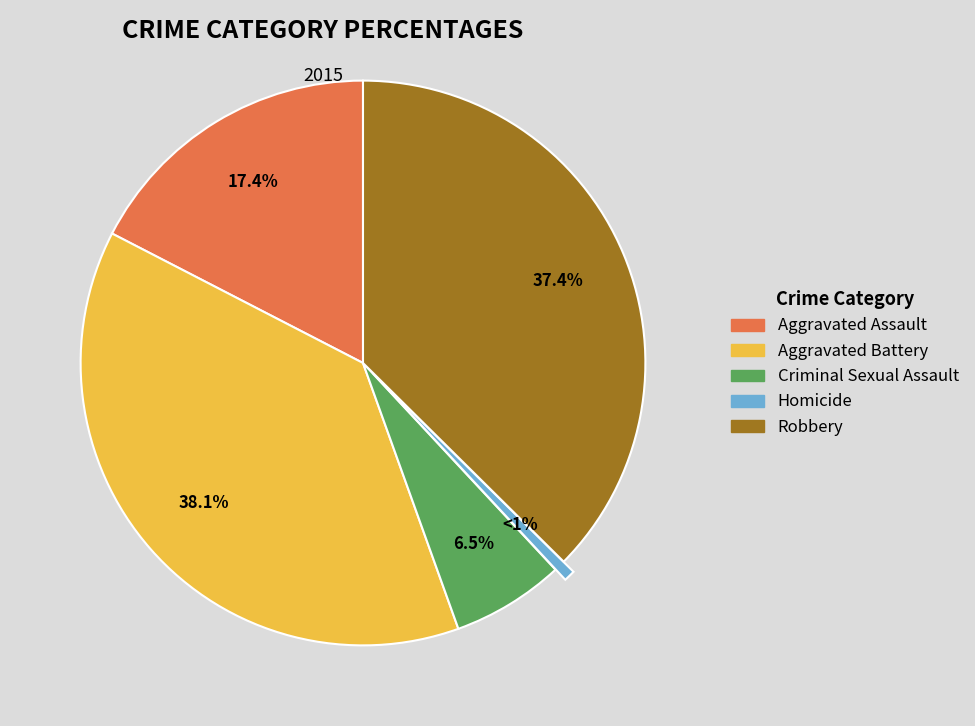

What is the total percentage of Aggravated Battery and Aggravated Assault?

55.5%